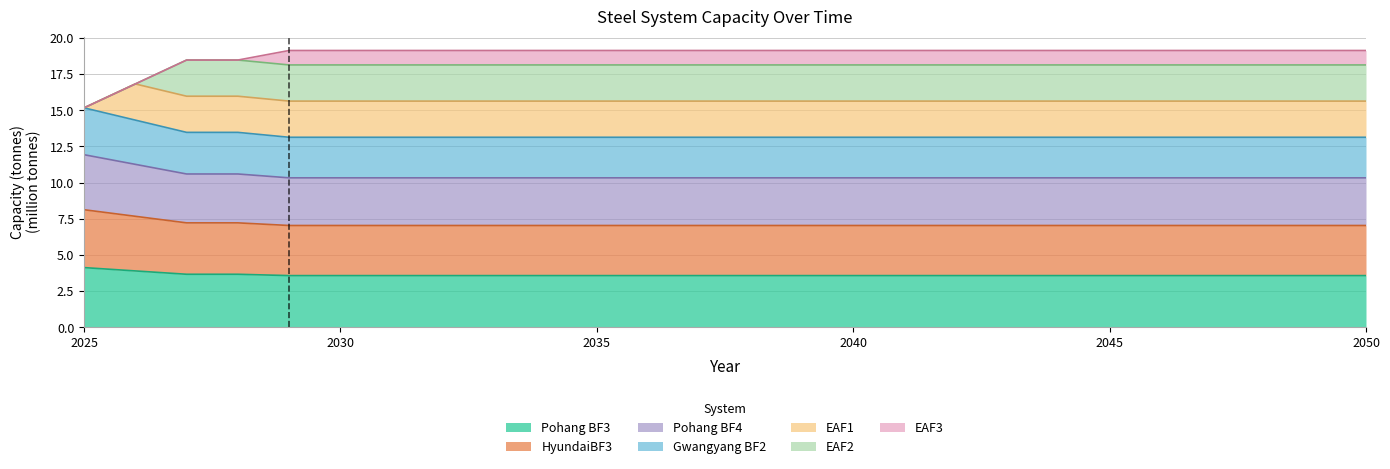

True or false: Gwangyang BF2 has more than 0 interior local peaks.

False